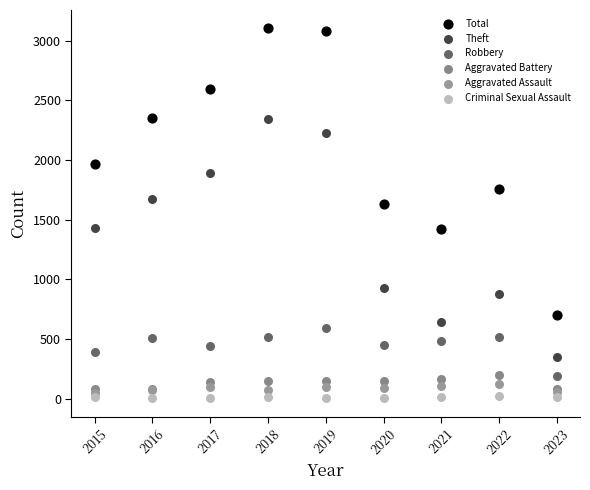

What are all the series names shown in the legend?

Total, Theft, Robbery, Aggravated Battery, Aggravated Assault, Criminal Sexual Assault